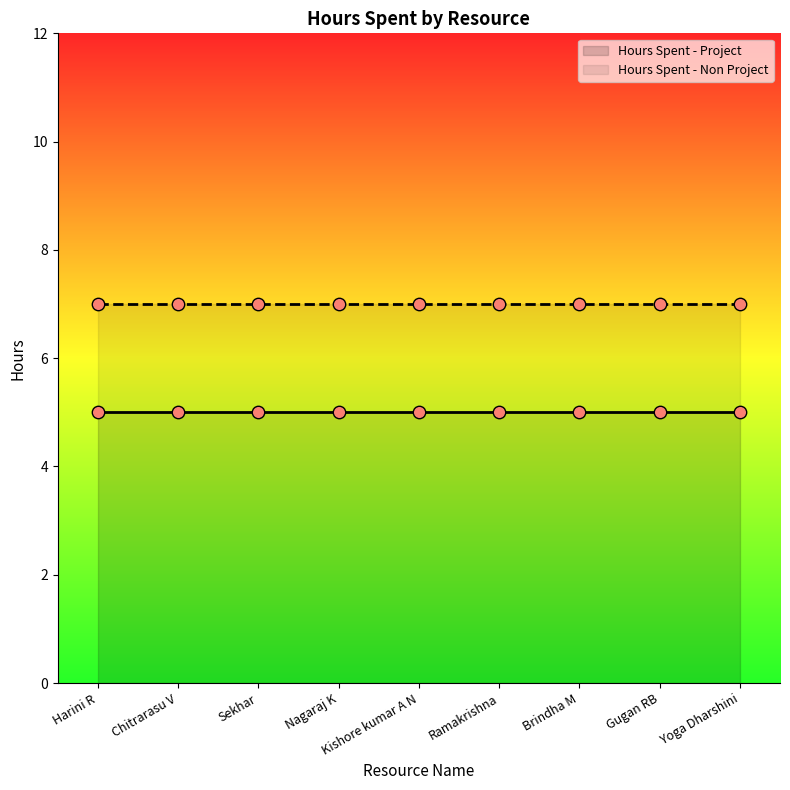

At which category is the sum across all series the highest?

Harini R